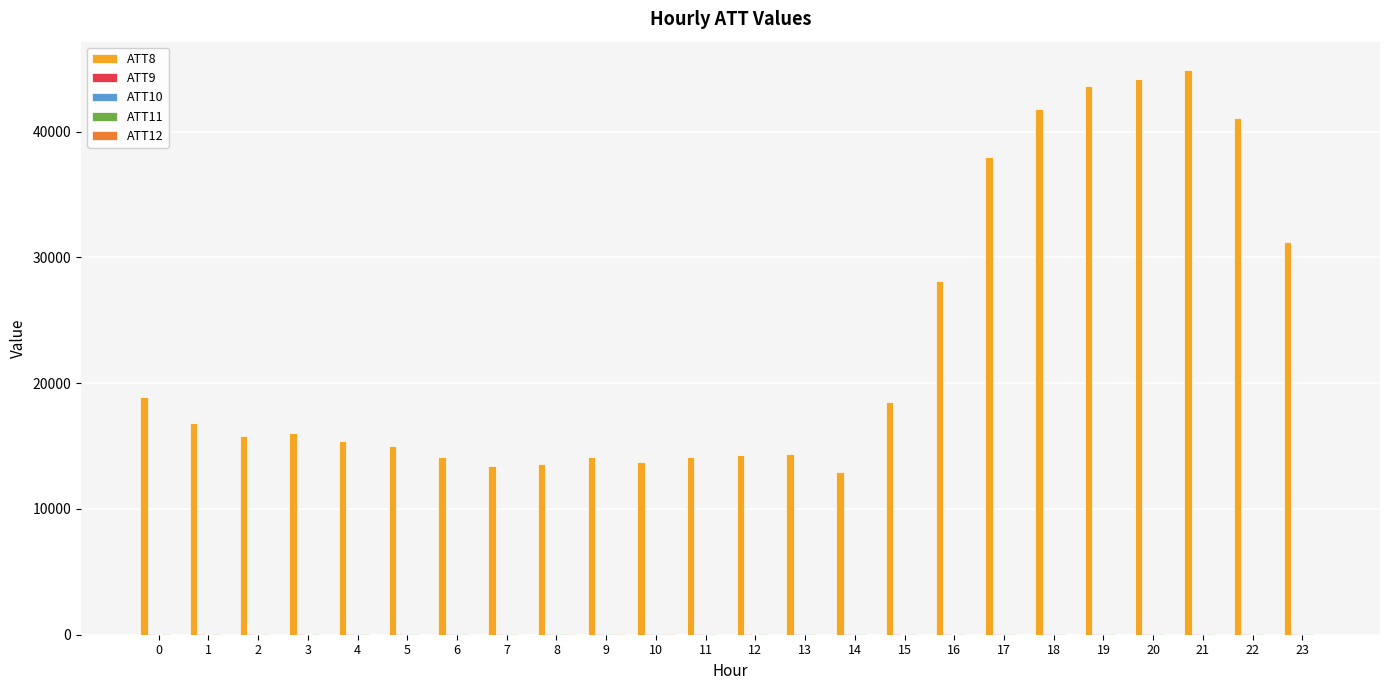

Which series has the largest total across all categories?

ATT8